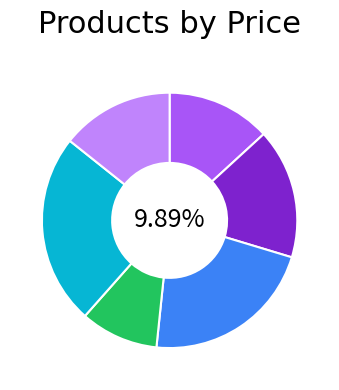

To the nearest percent, what portion does Product B represent?

16%